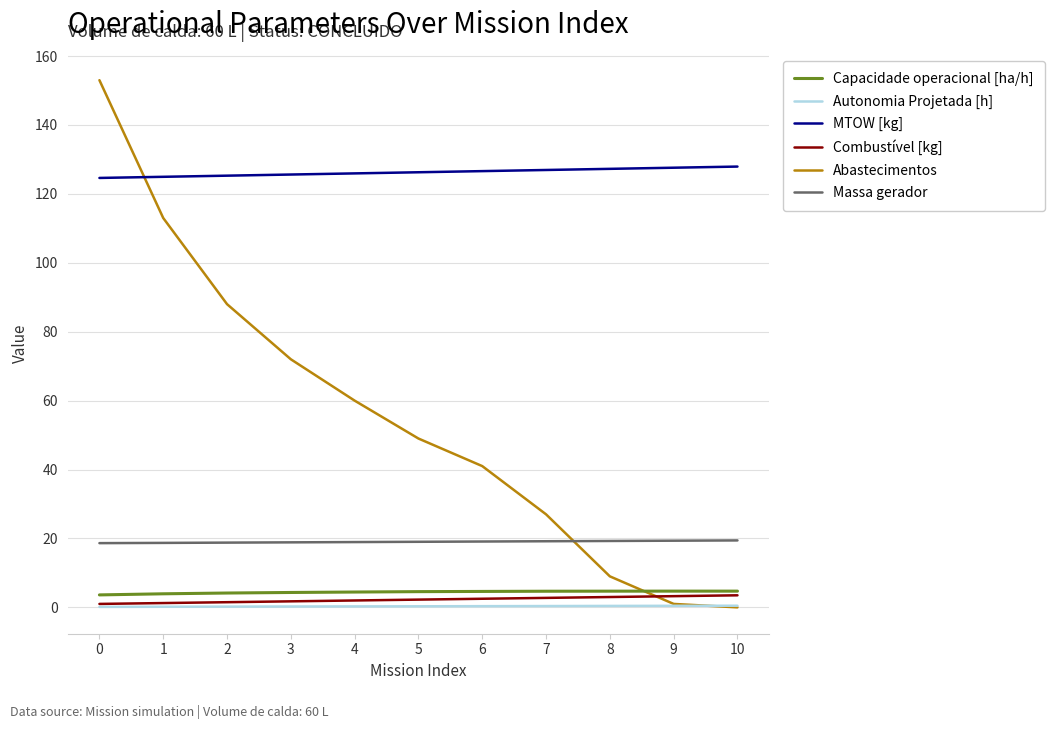

What is the highest value of the Combustível [kg] series?

3.5